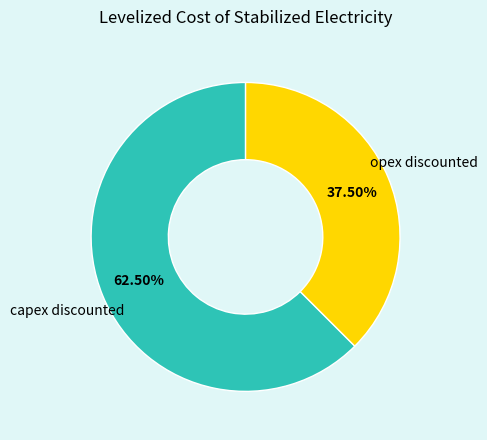

Which slice is the smallest?

opex discounted